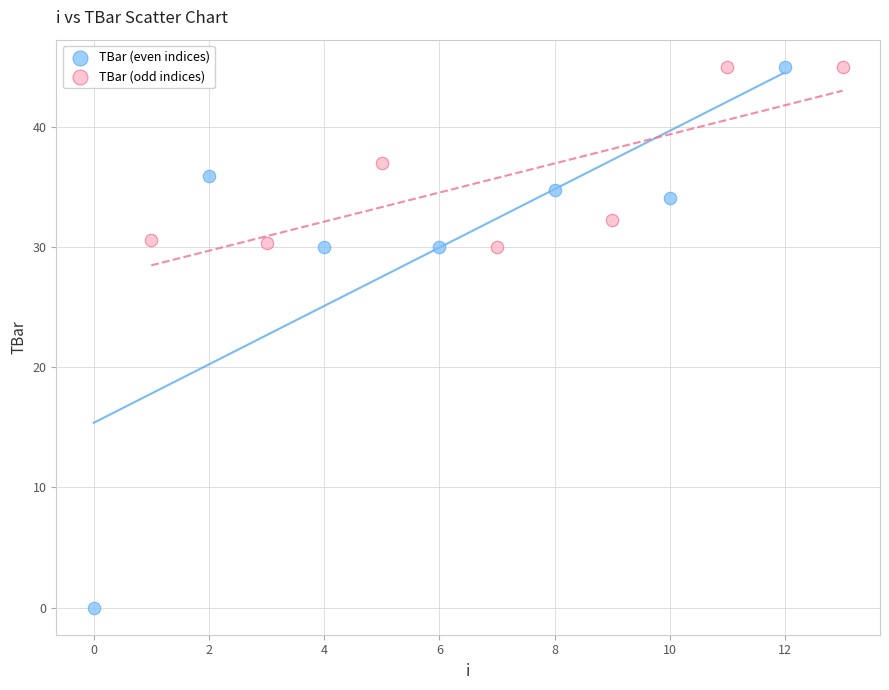

Which series reaches the minimum Y coordinate?

TBar (even indices)